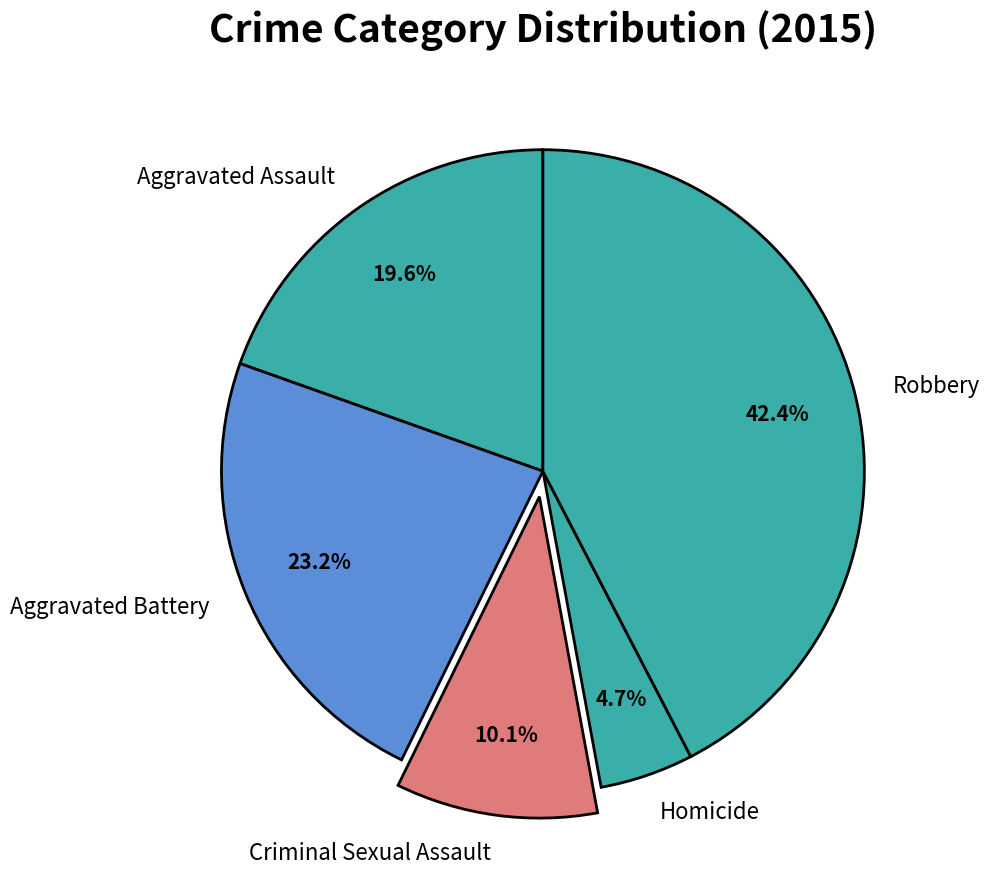

Is there any slice that represents more than half of the pie?

No